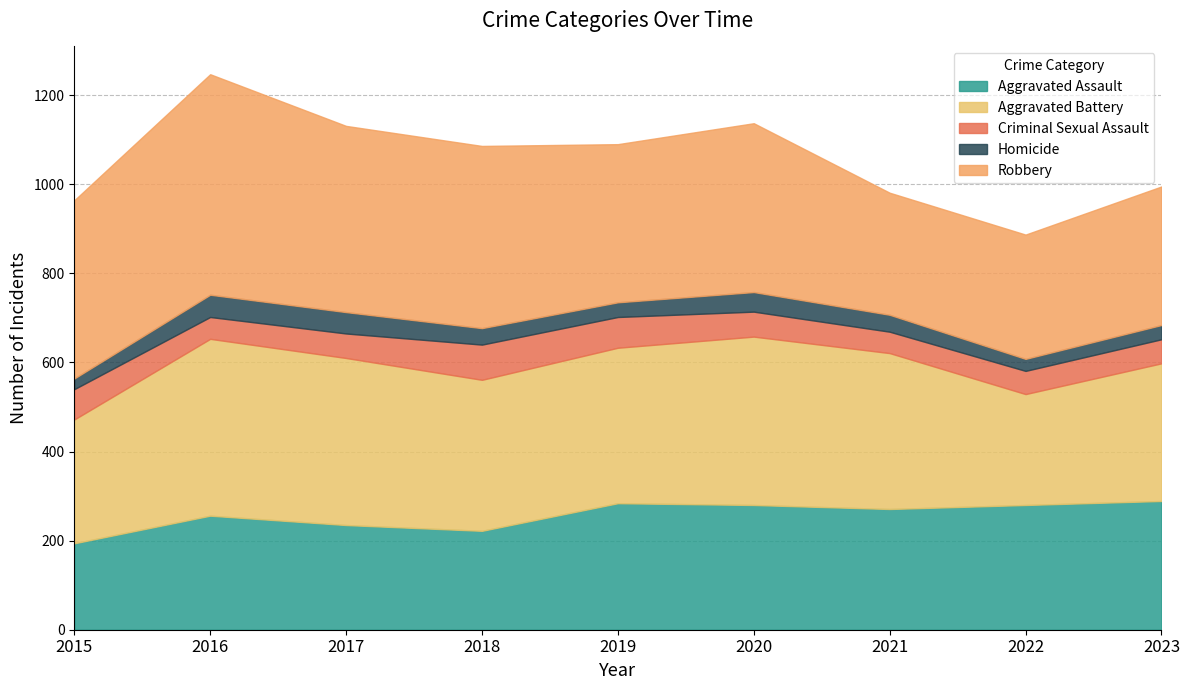

What is the greatest value displayed?

495